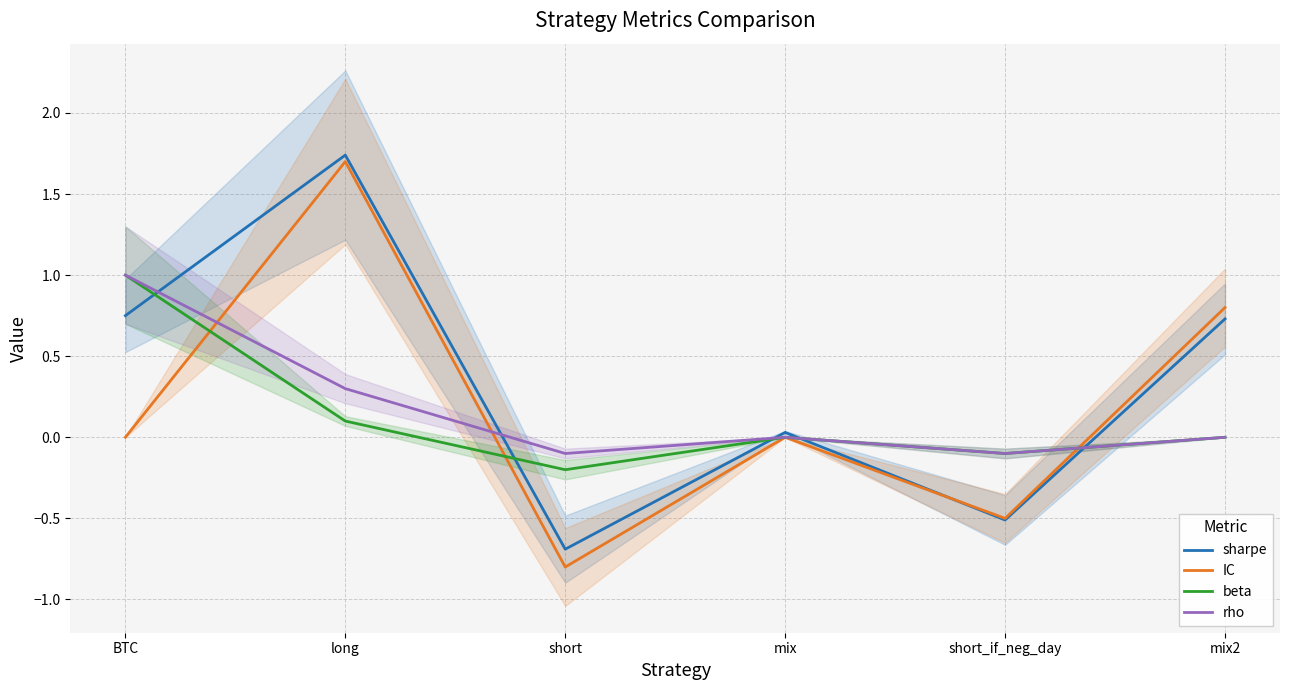

At which category is the sum across all series the highest?

long